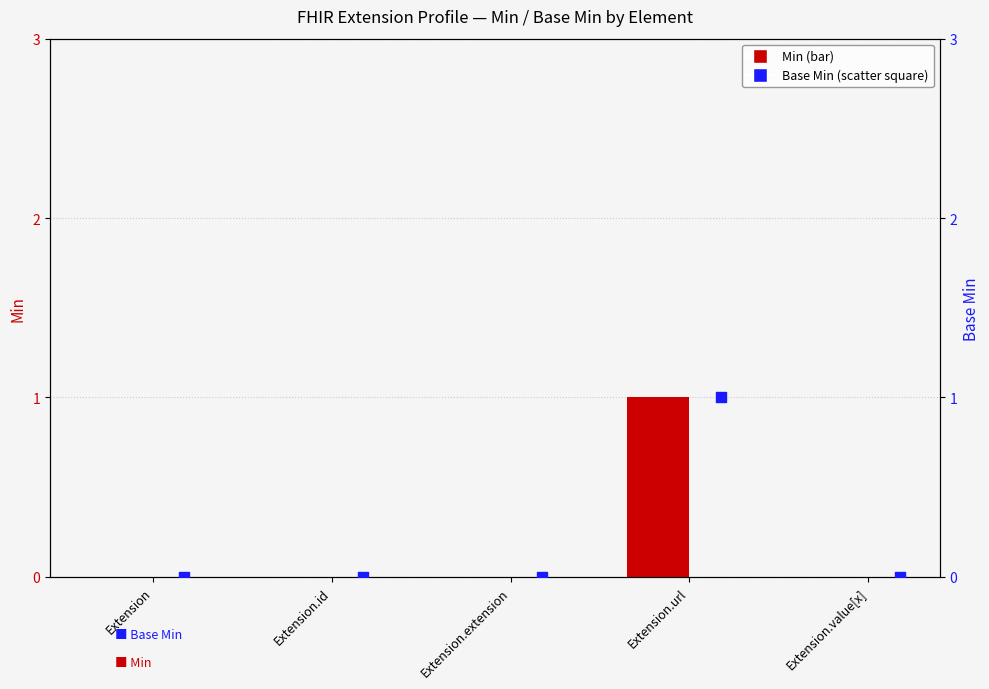

Which series contains the highest Y value?

Min